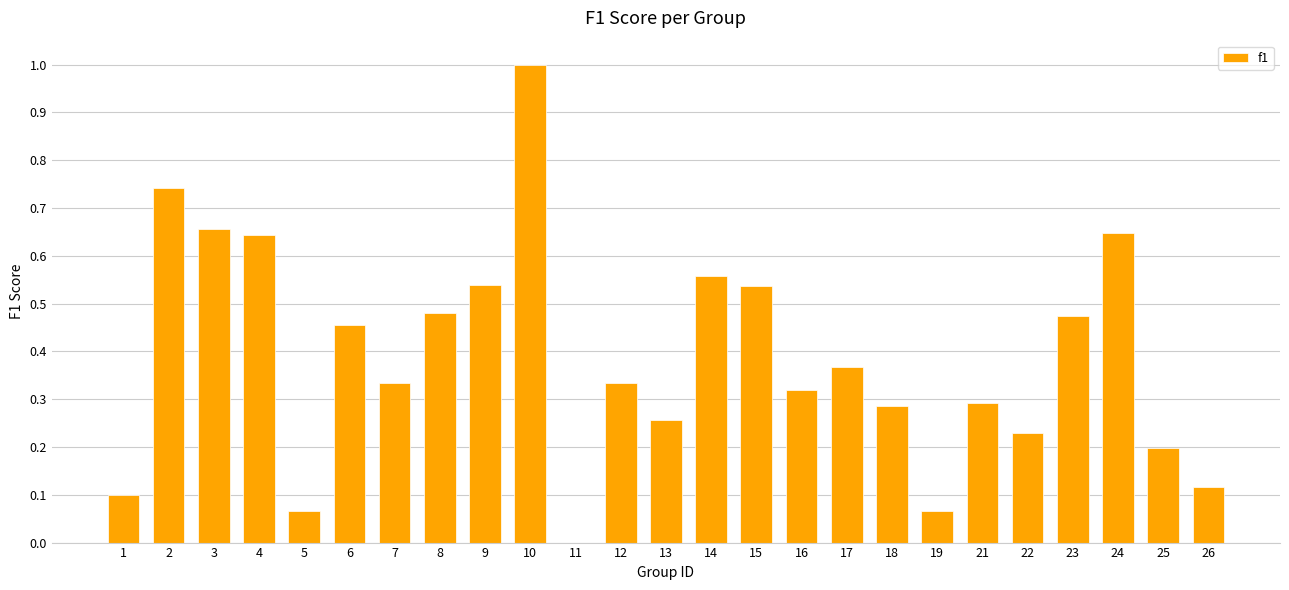

What is the change in value from 13 to 17?

+0.1